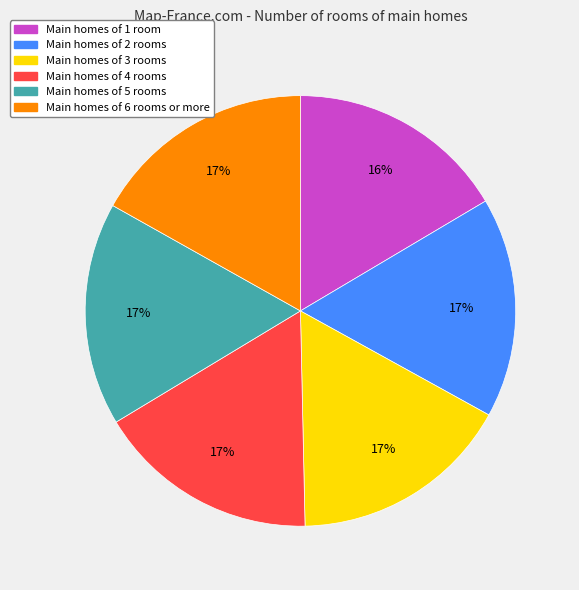

Is there any slice that represents more than half of the pie?

No